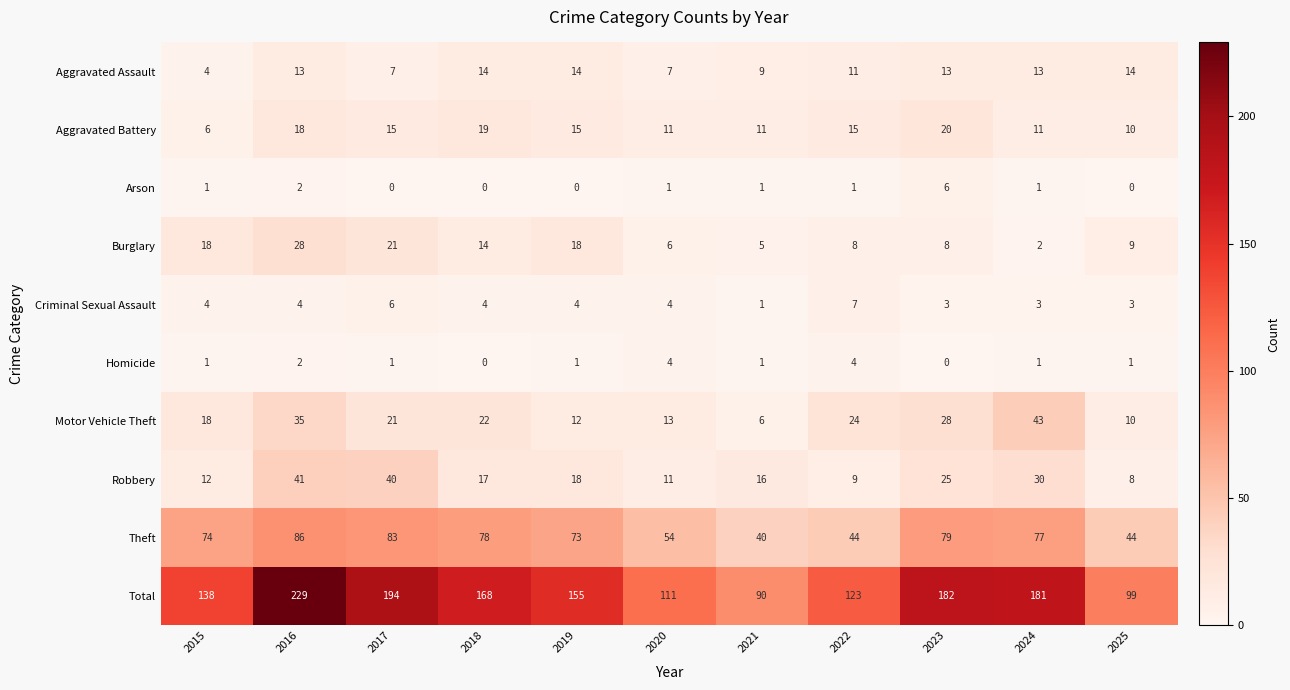

At which label does Criminal Sexual Assault reach its minimum?

2021